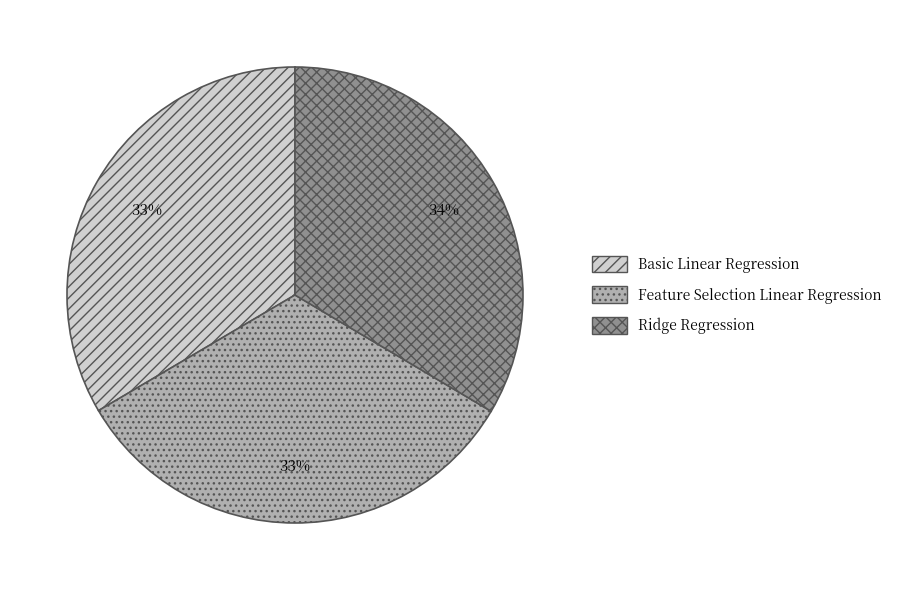

To the nearest percent, what portion does Ridge Regression represent?

34%